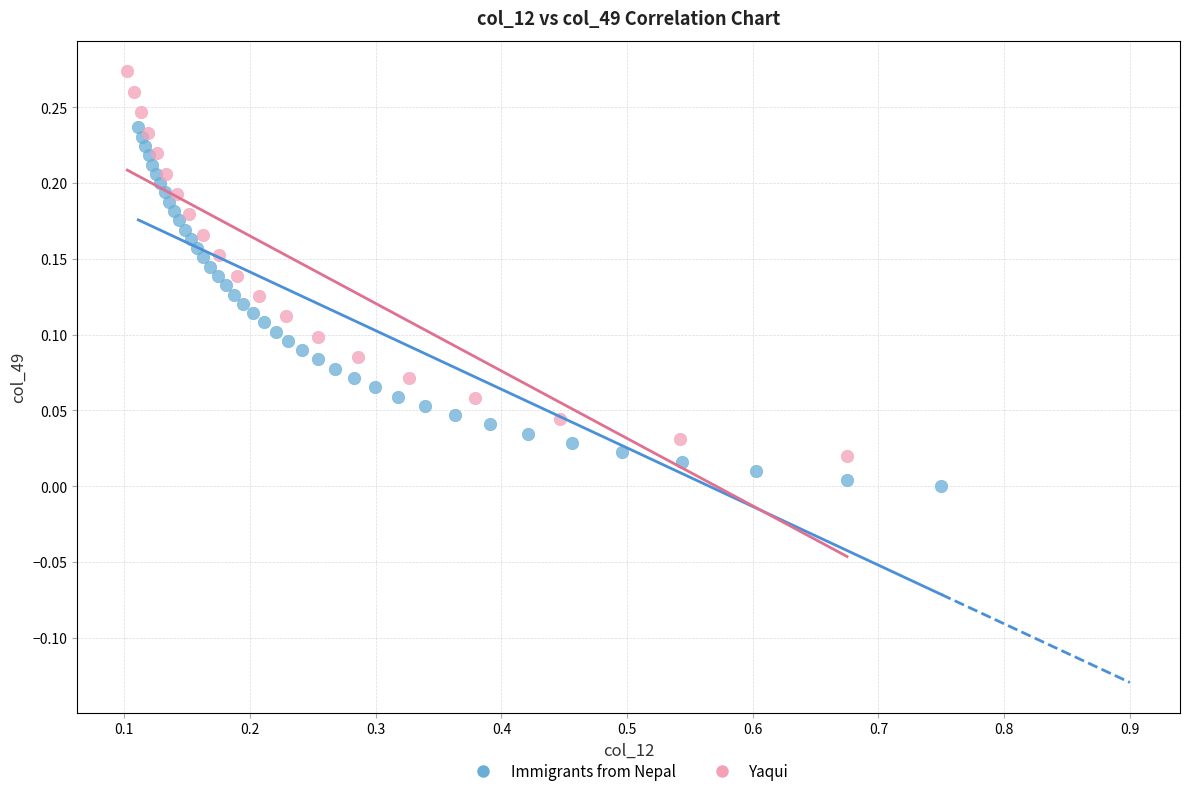

Which series contains the highest Y value?

Yaqui